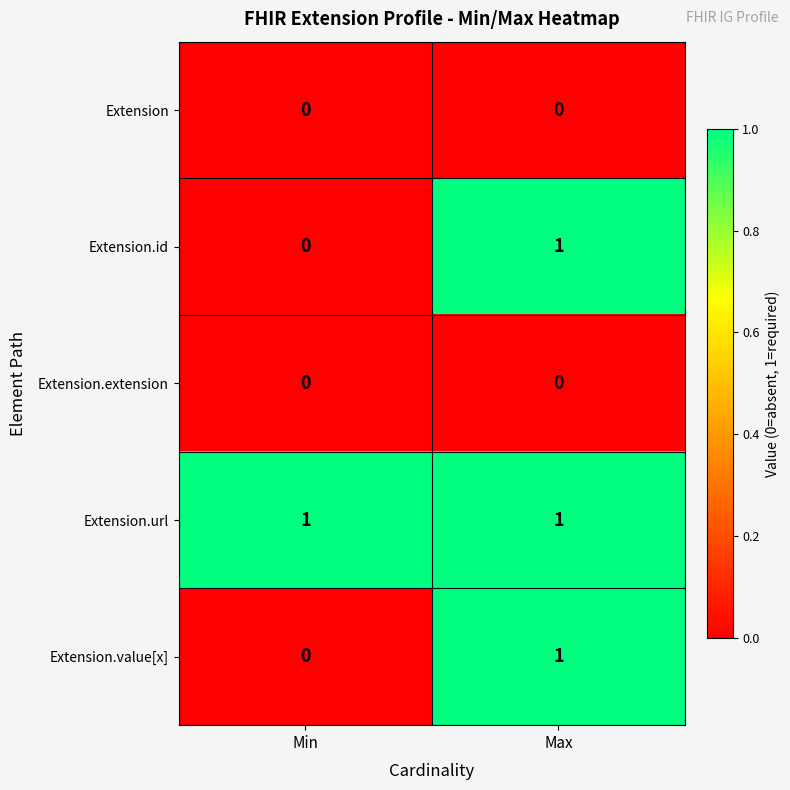

True or false: Extension.value[x] has a value of 0 at Min.

True